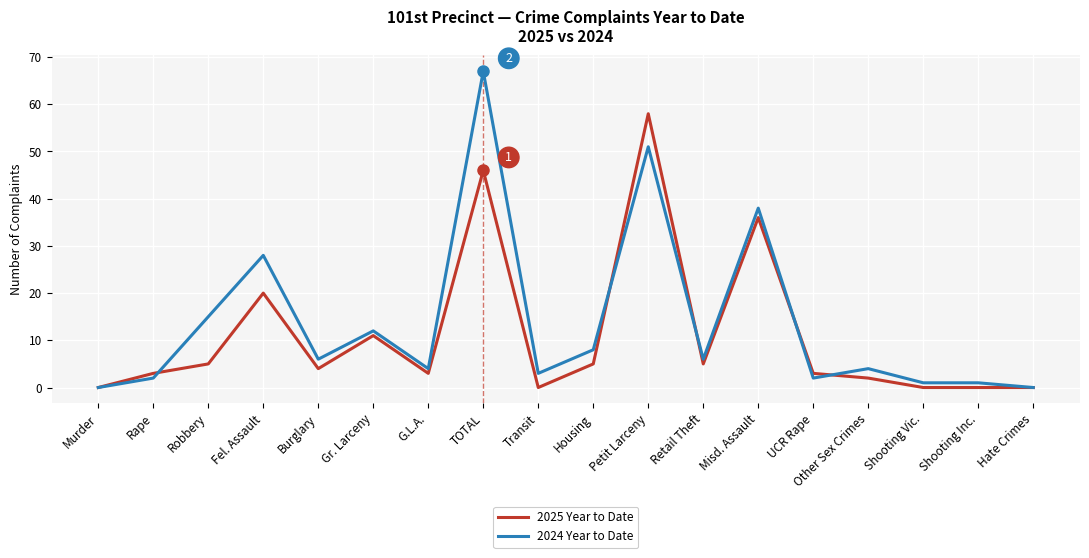

List the series in order of their peak value, highest first.

2024 Year to Date, 2025 Year to Date